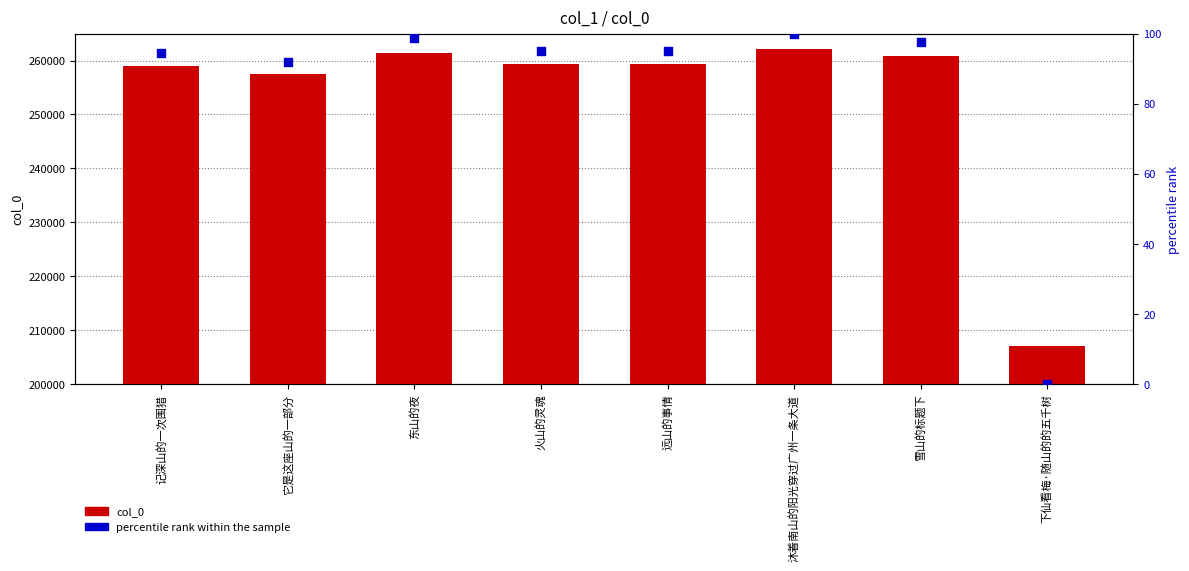

Which series contains the lowest Y value?

percentile rank within the sample